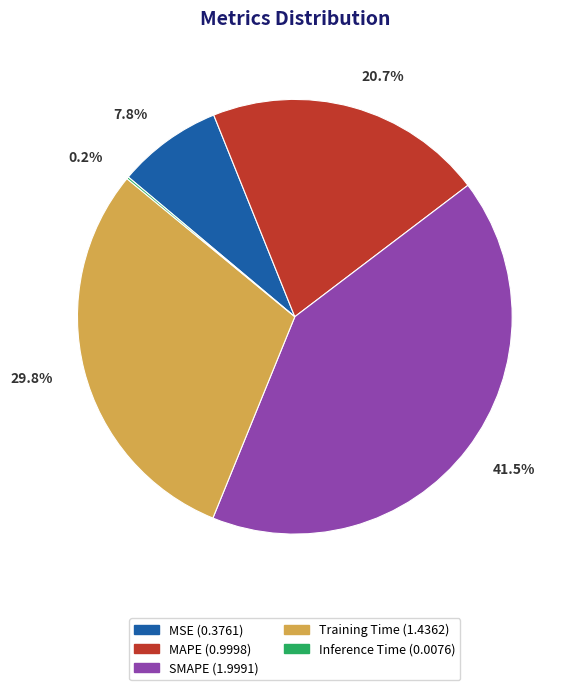

Which category has the biggest portion of the pie?

SMAPE